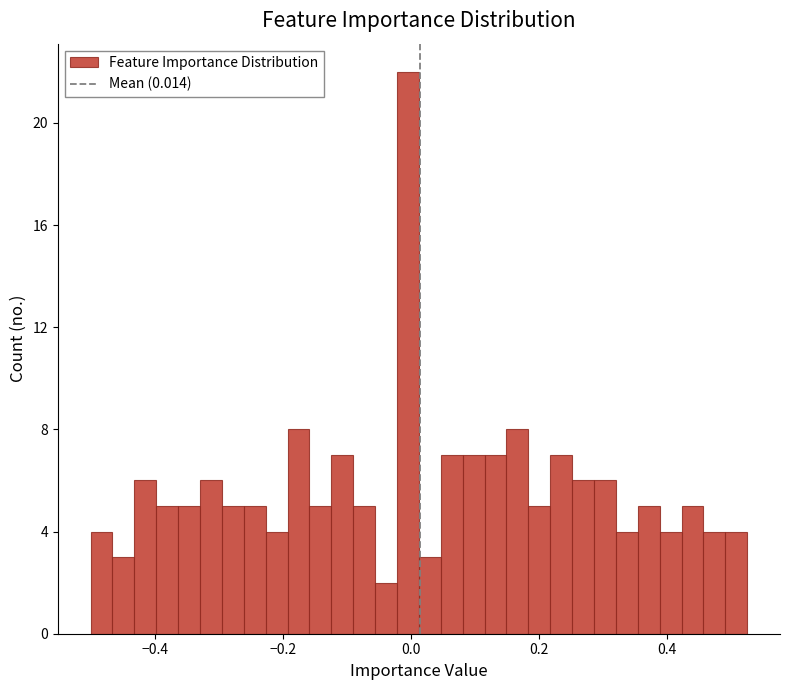

Read against the x-axis, roughly where is the centre of the tallest bar?

0.00